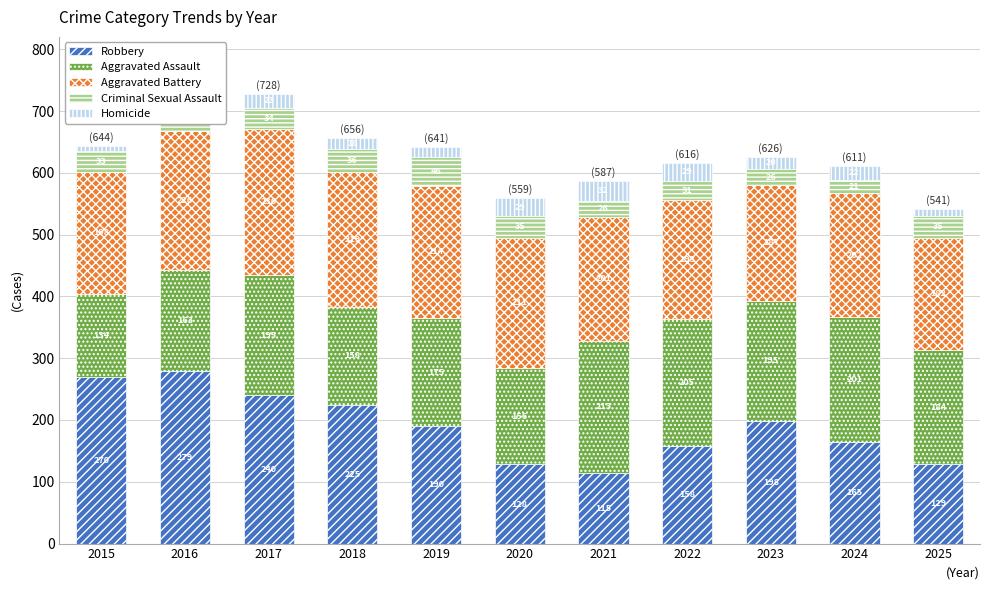

What value does the Robbery series have at 2017?

240